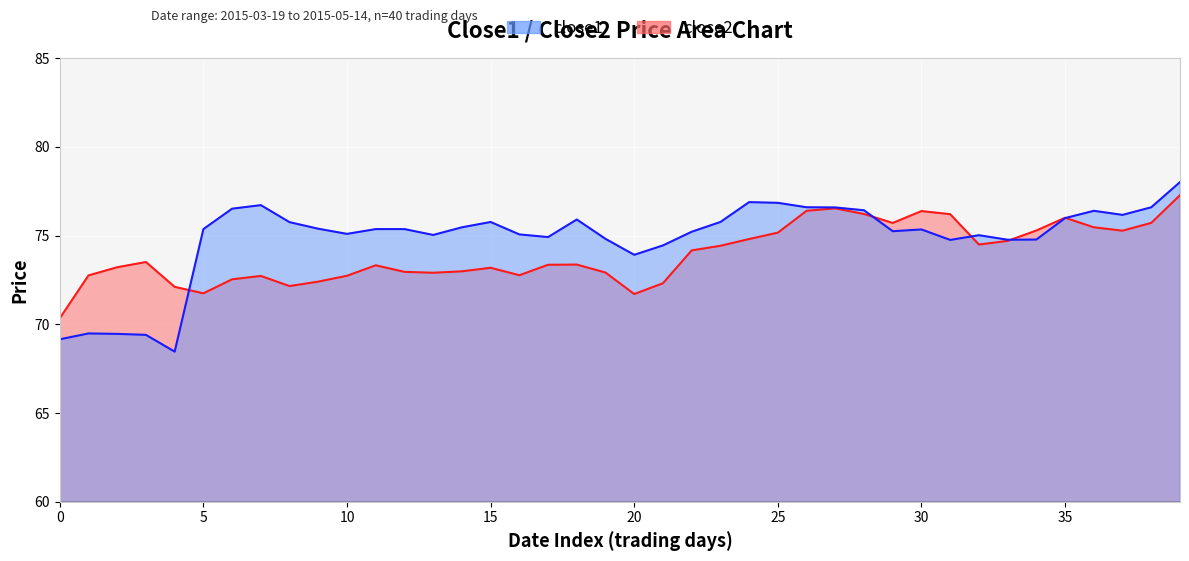

What is the sum of all close2 values?

2958.2